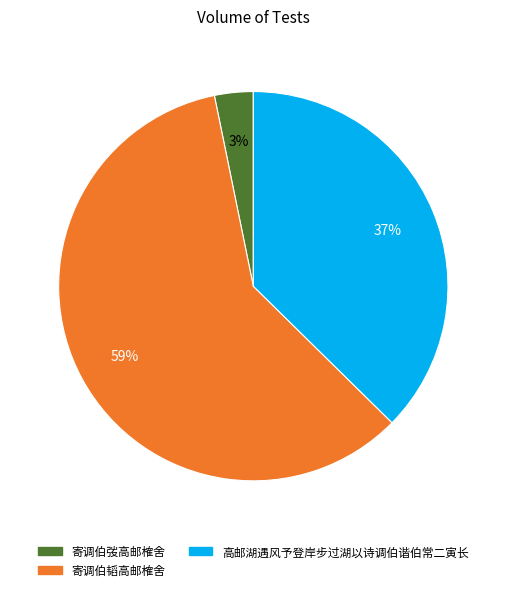

Which category accounts for the majority?

寄调伯韬高邮榷舍